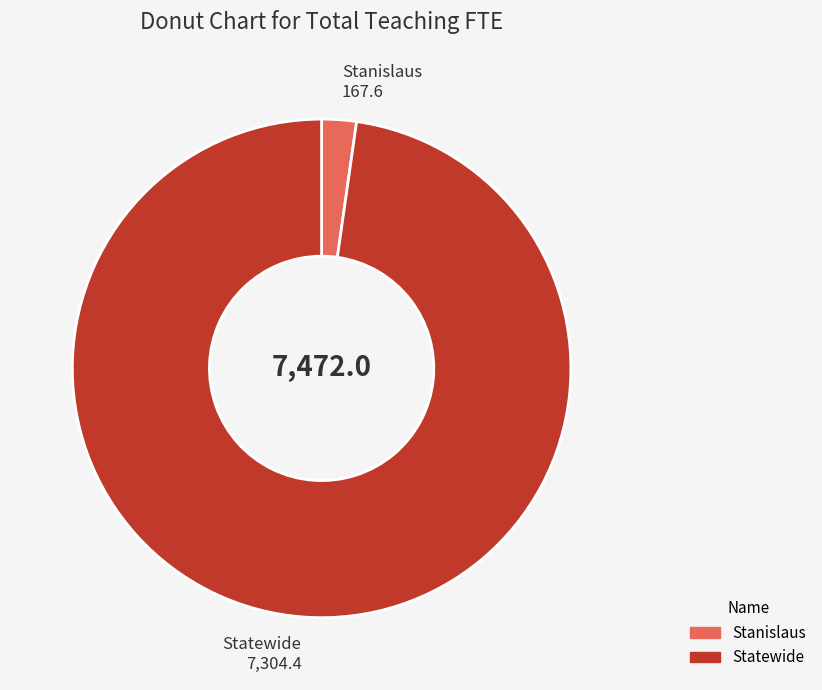

Is it true that Stanislaus is 2% of the pie?

True